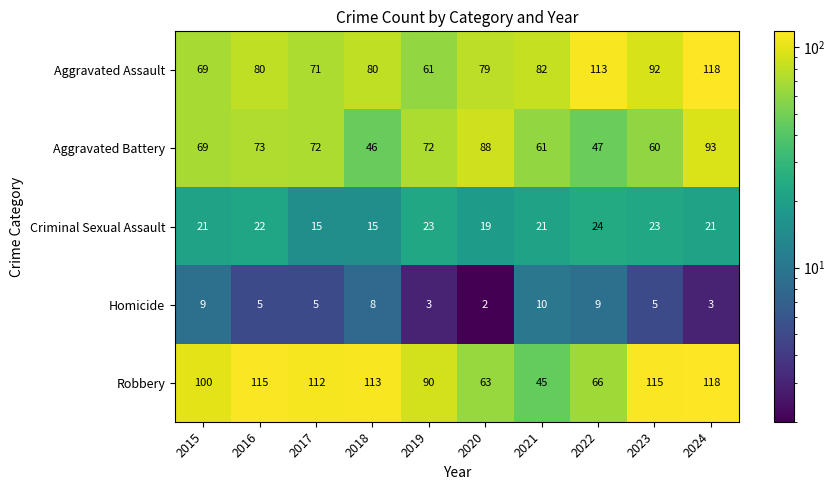

Which series has the largest range (max minus min)?

Robbery